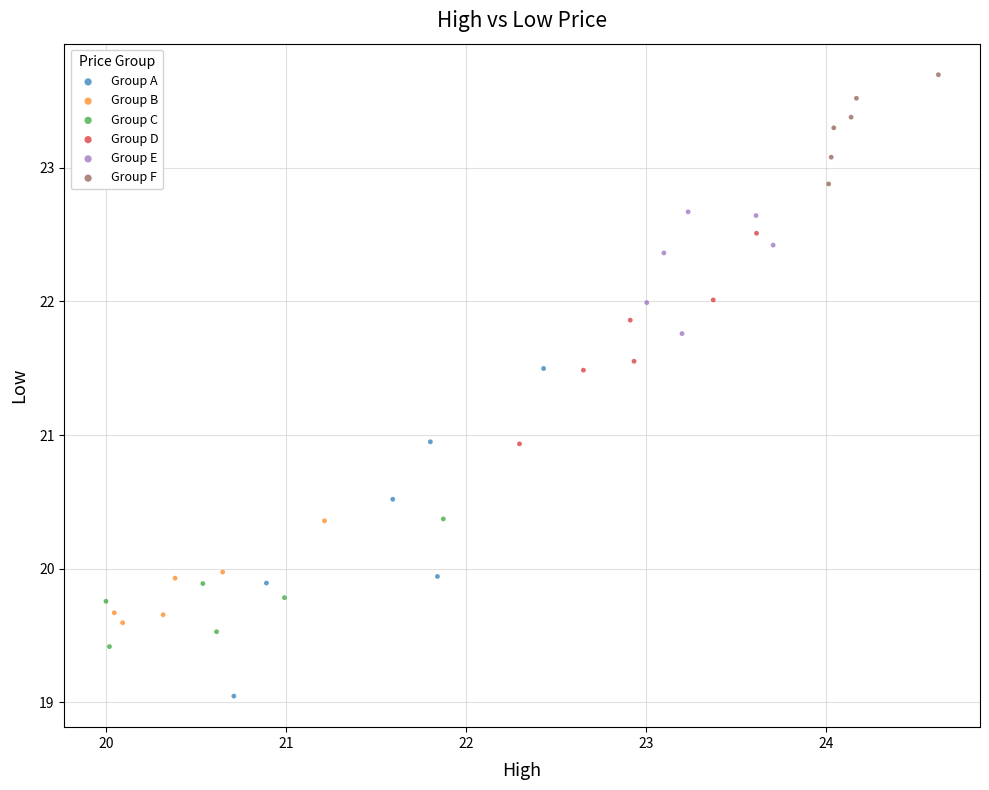

Which series reaches the minimum Y coordinate?

Group A